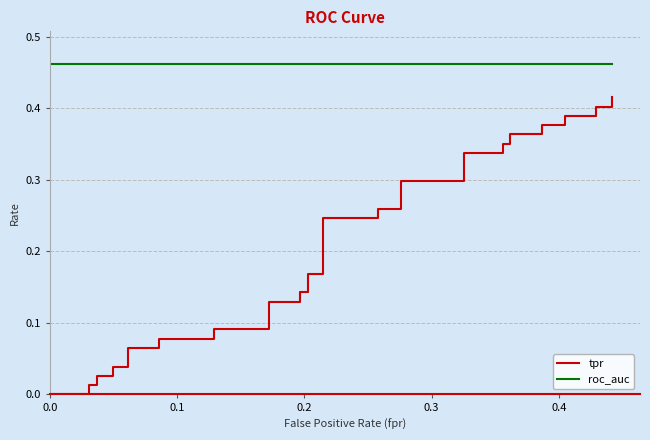

What is the value of the tpr point at the 34th from the left?

0.4